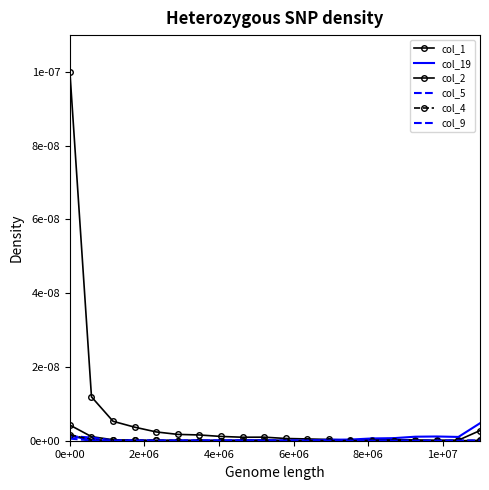

True or false: col_4 and col_19 intersect in this chart.

False